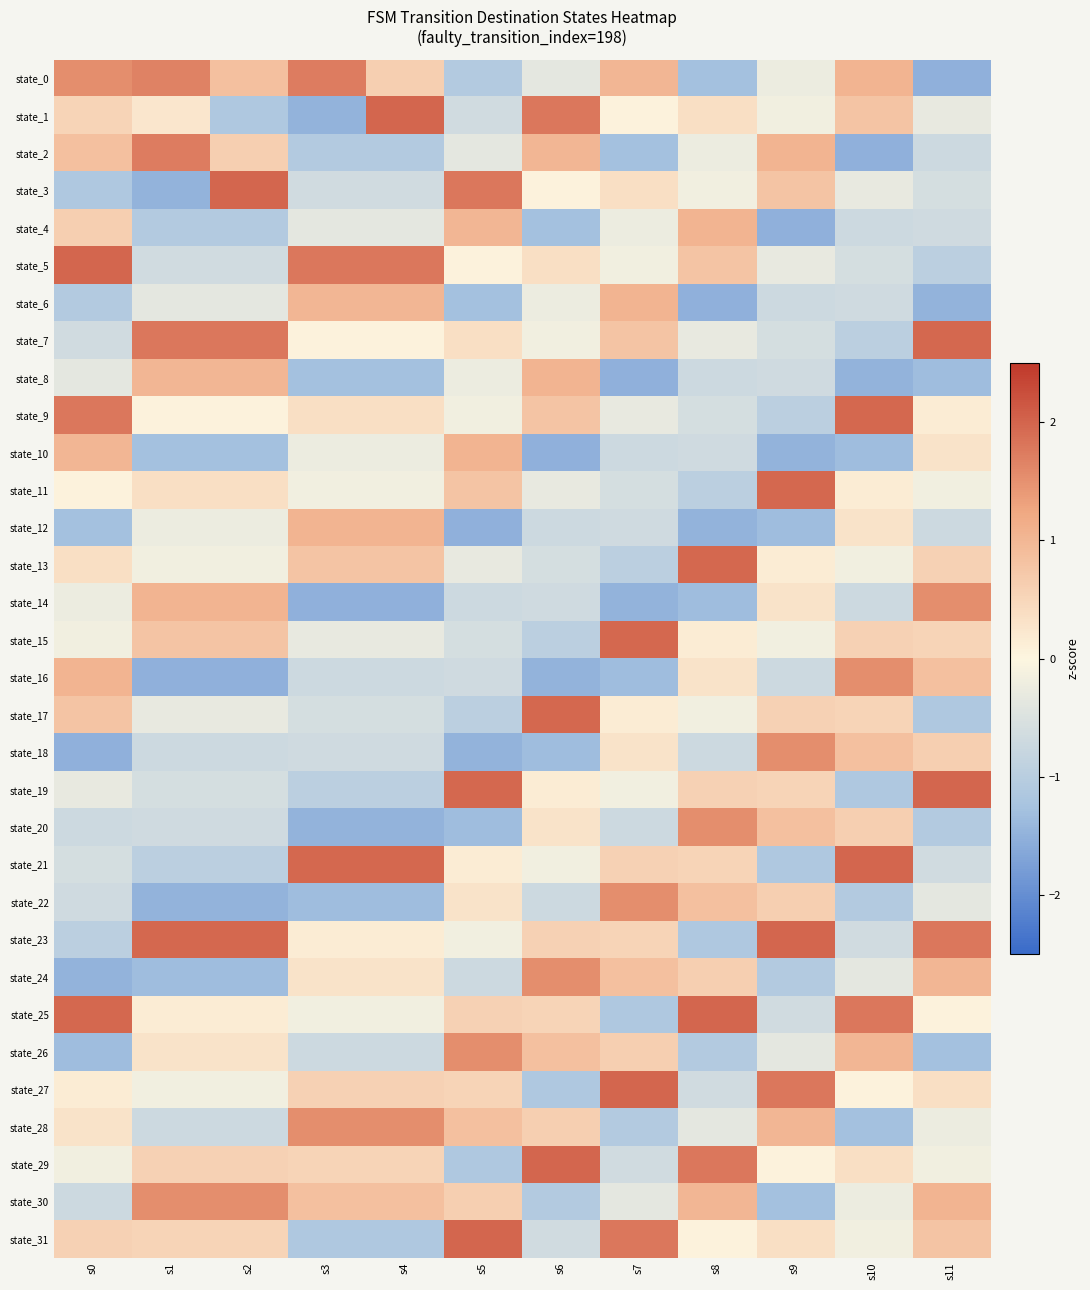

Reading left to right, transcribe all the data shown in this chart.

state_0: s0=1.5	s1=1.7	s2=0.8	s3=1.7	s4=0.6	s5=-1.1	s6=-0.4	s7=1.0	s8=-1.3	s9=-0.2	s10=1.0	s11=-1.5
state_1: s0=0.5	s1=0.2	s2=-1.1	s3=-1.5	s4=2.0	s5=-0.6	s6=1.8	s7=0.0	s8=0.4	s9=-0.2	s10=0.8	s11=-0.3
state_2: s0=0.8	s1=1.7	s2=0.6	s3=-1.1	s4=-1.1	s5=-0.4	s6=1.0	s7=-1.3	s8=-0.2	s9=1.0	s10=-1.5	s11=-0.7
state_3: s0=-1.1	s1=-1.5	s2=2.0	s3=-0.6	s4=-0.6	s5=1.8	s6=0.0	s7=0.4	s8=-0.2	s9=0.8	s10=-0.3	s11=-0.6
state_4: s0=0.6	s1=-1.1	s2=-1.1	s3=-0.4	s4=-0.4	s5=1.0	s6=-1.3	s7=-0.2	s8=1.0	s9=-1.5	s10=-0.7	s11=-0.7
state_5: s0=2.0	s1=-0.6	s2=-0.6	s3=1.8	s4=1.8	s5=0.0	s6=0.4	s7=-0.2	s8=0.8	s9=-0.3	s10=-0.6	s11=-1.0
state_6: s0=-1.1	s1=-0.4	s2=-0.4	s3=1.0	s4=1.0	s5=-1.3	s6=-0.2	s7=1.0	s8=-1.5	s9=-0.7	s10=-0.7	s11=-1.5
state_7: s0=-0.6	s1=1.8	s2=1.8	s3=0.0	s4=0.0	s5=0.4	s6=-0.2	s7=0.8	s8=-0.3	s9=-0.6	s10=-1.0	s11=2.0
state_8: s0=-0.4	s1=1.0	s2=1.0	s3=-1.3	s4=-1.3	s5=-0.2	s6=1.0	s7=-1.5	s8=-0.7	s9=-0.7	s10=-1.5	s11=-1.3
state_9: s0=1.8	s1=0.0	s2=0.0	s3=0.4	s4=0.4	s5=-0.2	s6=0.8	s7=-0.3	s8=-0.6	s9=-1.0	s10=2.0	s11=0.2
state_10: s0=1.0	s1=-1.3	s2=-1.3	s3=-0.2	s4=-0.2	s5=1.0	s6=-1.5	s7=-0.7	s8=-0.7	s9=-1.5	s10=-1.3	s11=0.3
state_11: s0=0.0	s1=0.4	s2=0.4	s3=-0.2	s4=-0.2	s5=0.8	s6=-0.3	s7=-0.6	s8=-1.0	s9=2.0	s10=0.2	s11=-0.2
state_12: s0=-1.3	s1=-0.2	s2=-0.2	s3=1.0	s4=1.0	s5=-1.5	s6=-0.7	s7=-0.7	s8=-1.5	s9=-1.3	s10=0.3	s11=-0.7
state_13: s0=0.4	s1=-0.2	s2=-0.2	s3=0.8	s4=0.8	s5=-0.3	s6=-0.6	s7=-1.0	s8=2.0	s9=0.2	s10=-0.2	s11=0.6
state_14: s0=-0.2	s1=1.0	s2=1.0	s3=-1.5	s4=-1.5	s5=-0.7	s6=-0.7	s7=-1.5	s8=-1.3	s9=0.3	s10=-0.7	s11=1.5
state_15: s0=-0.2	s1=0.8	s2=0.8	s3=-0.3	s4=-0.3	s5=-0.6	s6=-1.0	s7=2.0	s8=0.2	s9=-0.2	s10=0.6	s11=0.5
state_16: s0=1.0	s1=-1.5	s2=-1.5	s3=-0.7	s4=-0.7	s5=-0.7	s6=-1.5	s7=-1.3	s8=0.3	s9=-0.7	s10=1.5	s11=0.8
state_17: s0=0.8	s1=-0.3	s2=-0.3	s3=-0.6	s4=-0.6	s5=-1.0	s6=2.0	s7=0.2	s8=-0.2	s9=0.6	s10=0.5	s11=-1.1
state_18: s0=-1.5	s1=-0.7	s2=-0.7	s3=-0.7	s4=-0.7	s5=-1.5	s6=-1.3	s7=0.3	s8=-0.7	s9=1.5	s10=0.8	s11=0.6
state_19: s0=-0.3	s1=-0.6	s2=-0.6	s3=-1.0	s4=-1.0	s5=2.0	s6=0.2	s7=-0.2	s8=0.6	s9=0.5	s10=-1.1	s11=2.0
state_20: s0=-0.7	s1=-0.7	s2=-0.7	s3=-1.5	s4=-1.5	s5=-1.3	s6=0.3	s7=-0.7	s8=1.5	s9=0.8	s10=0.6	s11=-1.1
state_21: s0=-0.6	s1=-1.0	s2=-1.0	s3=2.0	s4=2.0	s5=0.2	s6=-0.2	s7=0.6	s8=0.5	s9=-1.1	s10=2.0	s11=-0.6
state_22: s0=-0.7	s1=-1.5	s2=-1.5	s3=-1.3	s4=-1.3	s5=0.3	s6=-0.7	s7=1.5	s8=0.8	s9=0.6	s10=-1.1	s11=-0.4
state_23: s0=-1.0	s1=2.0	s2=2.0	s3=0.2	s4=0.2	s5=-0.2	s6=0.6	s7=0.5	s8=-1.1	s9=2.0	s10=-0.6	s11=1.8
state_24: s0=-1.5	s1=-1.3	s2=-1.3	s3=0.3	s4=0.3	s5=-0.7	s6=1.5	s7=0.8	s8=0.6	s9=-1.1	s10=-0.4	s11=1.0
state_25: s0=2.0	s1=0.2	s2=0.2	s3=-0.2	s4=-0.2	s5=0.6	s6=0.5	s7=-1.1	s8=2.0	s9=-0.6	s10=1.8	s11=0.0
state_26: s0=-1.3	s1=0.3	s2=0.3	s3=-0.7	s4=-0.7	s5=1.5	s6=0.8	s7=0.6	s8=-1.1	s9=-0.4	s10=1.0	s11=-1.3
state_27: s0=0.2	s1=-0.2	s2=-0.2	s3=0.6	s4=0.6	s5=0.5	s6=-1.1	s7=2.0	s8=-0.6	s9=1.8	s10=0.0	s11=0.4
state_28: s0=0.3	s1=-0.7	s2=-0.7	s3=1.5	s4=1.5	s5=0.8	s6=0.6	s7=-1.1	s8=-0.4	s9=1.0	s10=-1.3	s11=-0.2
state_29: s0=-0.2	s1=0.6	s2=0.6	s3=0.5	s4=0.5	s5=-1.1	s6=2.0	s7=-0.6	s8=1.8	s9=0.0	s10=0.4	s11=-0.2
state_30: s0=-0.7	s1=1.5	s2=1.5	s3=0.8	s4=0.8	s5=0.6	s6=-1.1	s7=-0.4	s8=1.0	s9=-1.3	s10=-0.2	s11=1.0
state_31: s0=0.6	s1=0.5	s2=0.5	s3=-1.1	s4=-1.1	s5=2.0	s6=-0.6	s7=1.8	s8=0.0	s9=0.4	s10=-0.2	s11=0.8